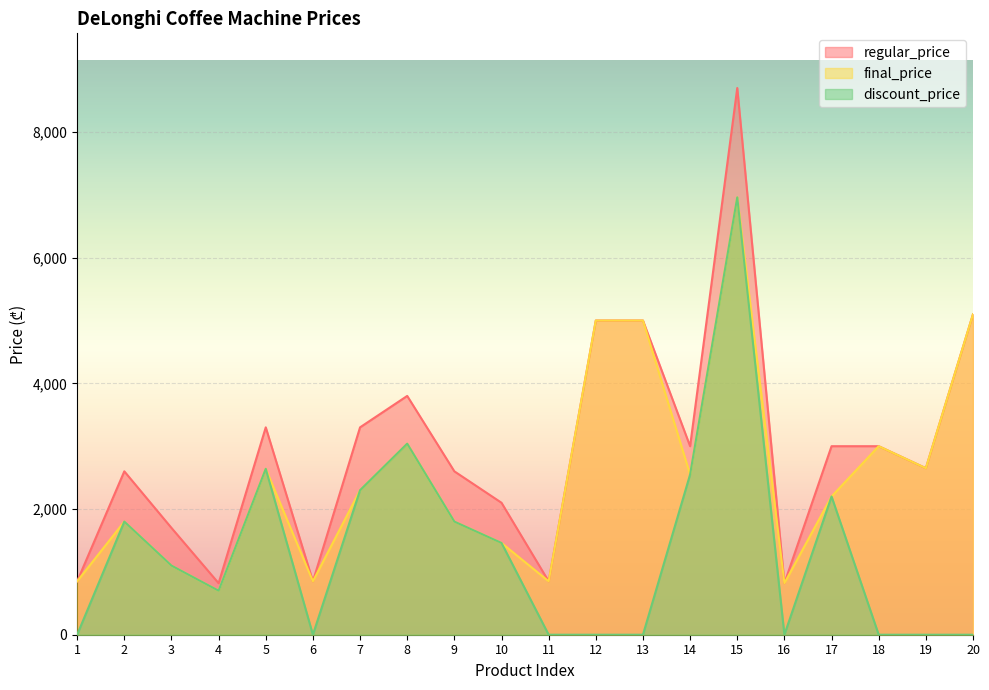

The value of discount_price at 2 is 503.3. True or false?

False